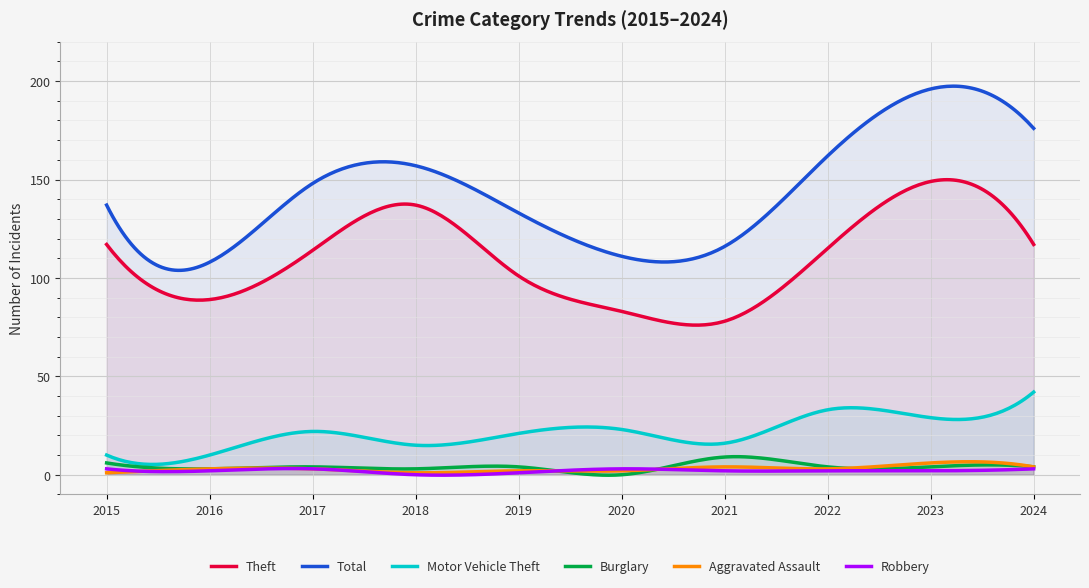

The Aggravated Assault series shows 4 at 2021. True or false?

True